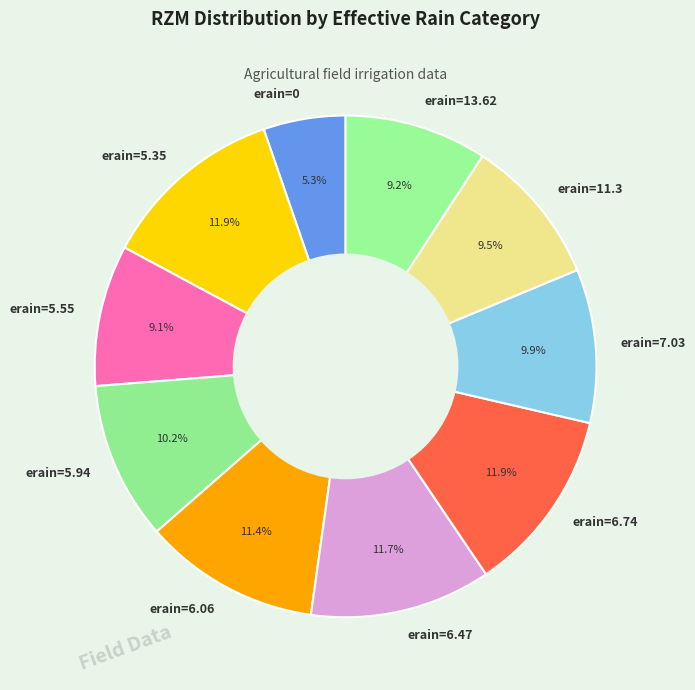

What is the total percentage of erain=5.55 and erain=11.3?

18.6%